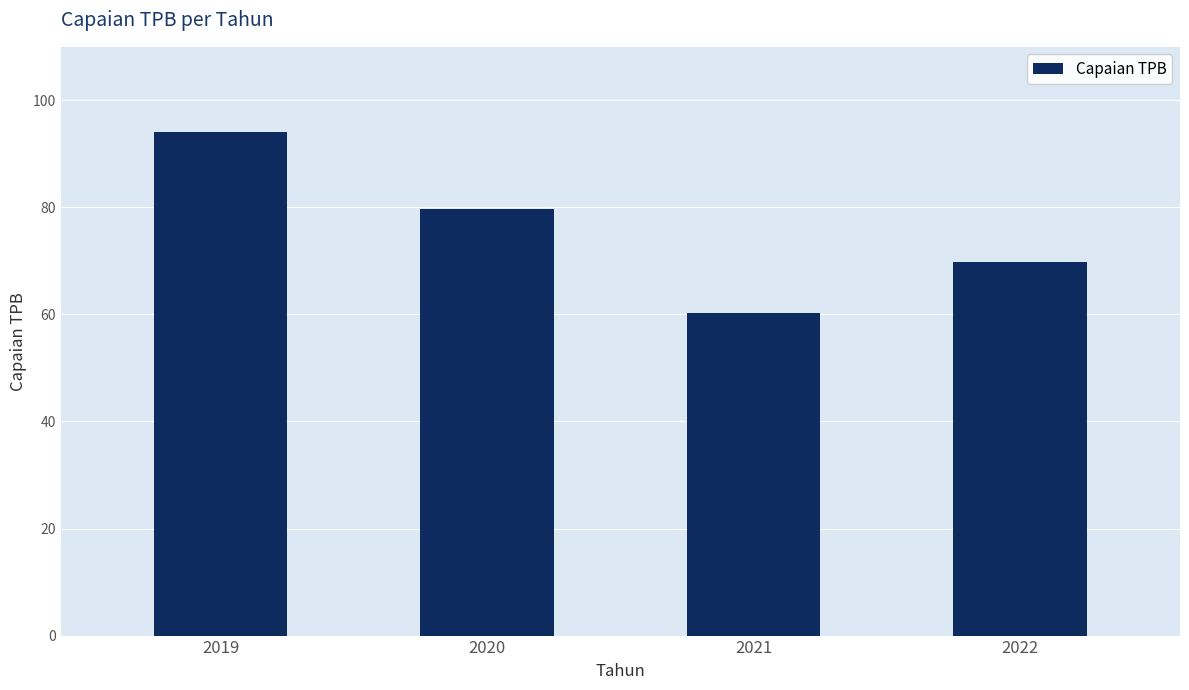

At which label does the data first exceed 79?

2019